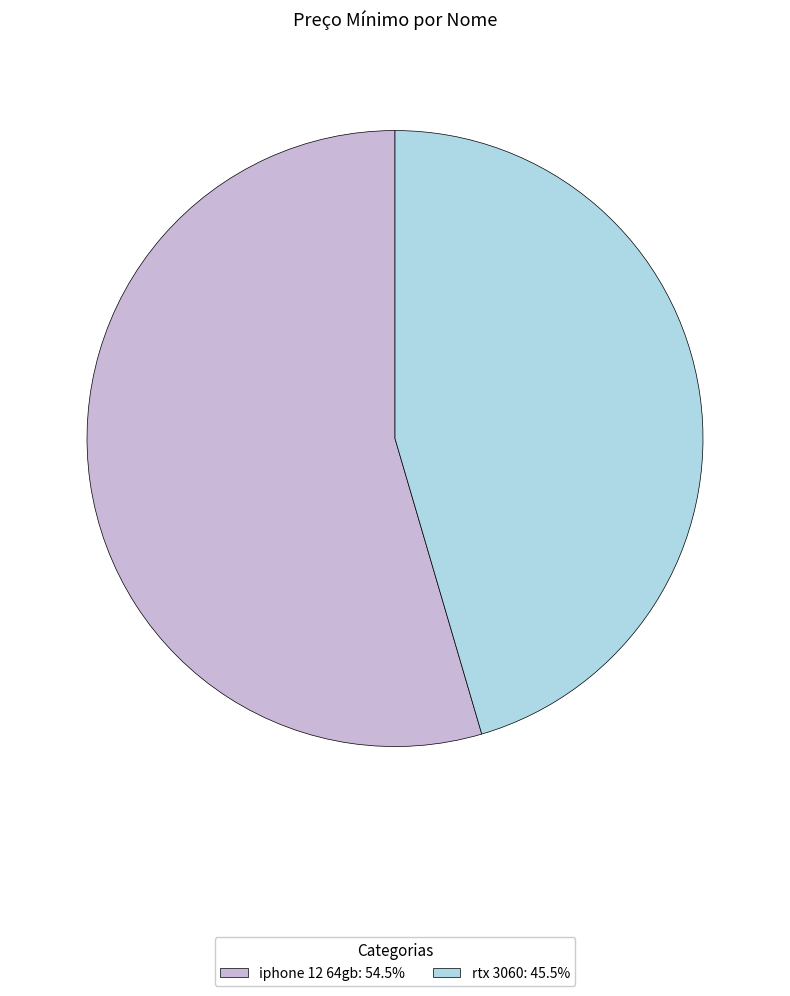

Does any single category account for the majority?

Yes